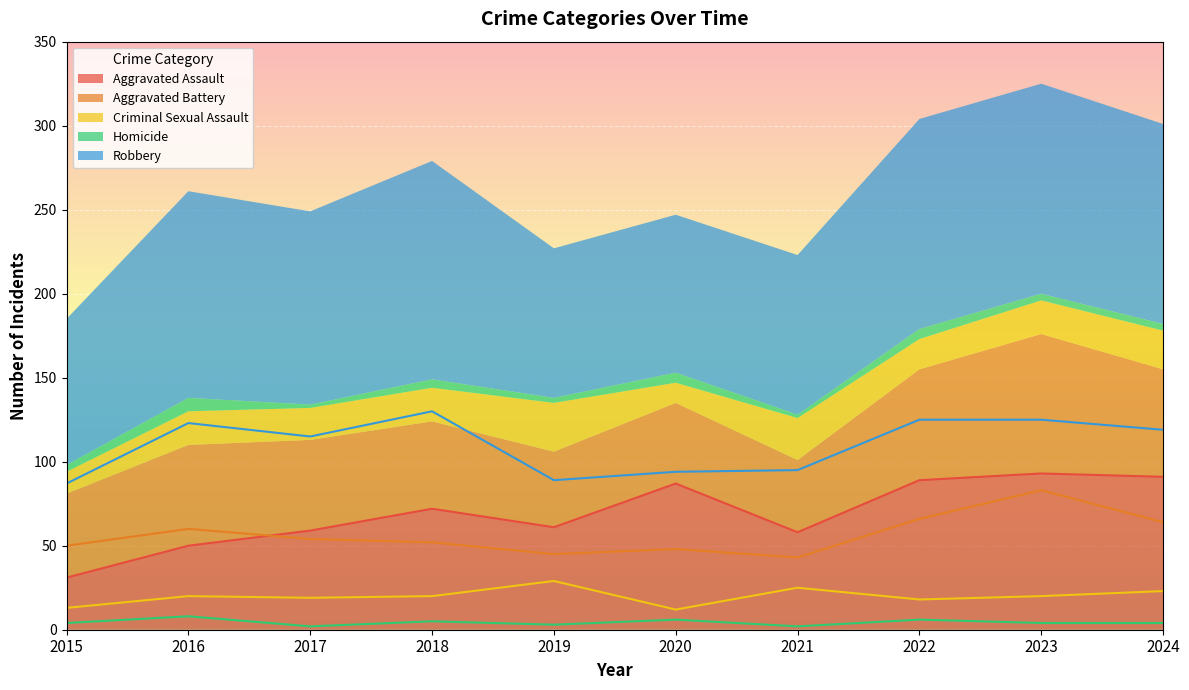

The value of Aggravated Battery at 2018 is 80. True or false?

False